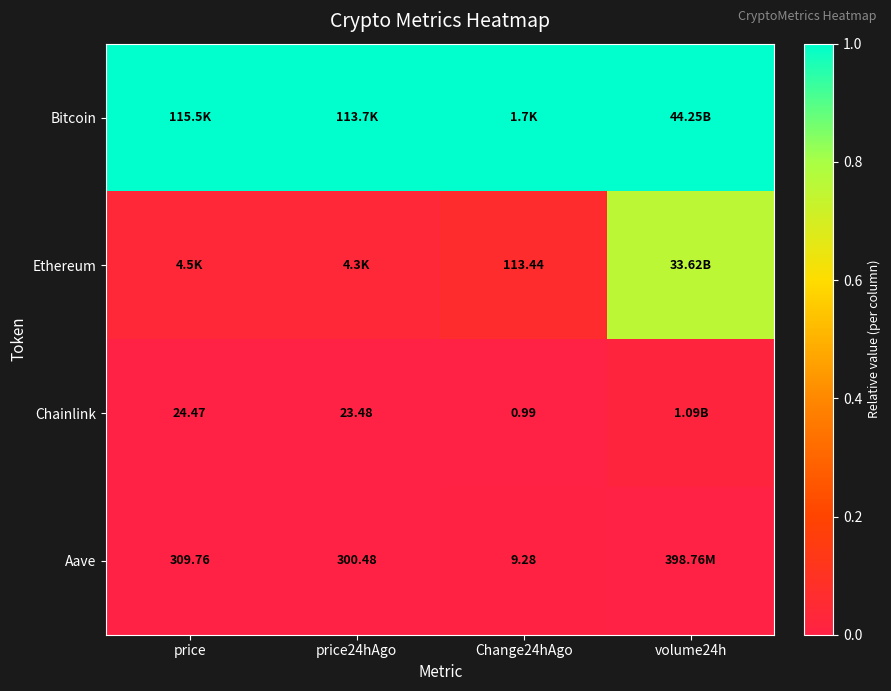

Is the value of Chainlink at price24hAgo greater than the value of Aave at Change24hAgo?

Yes